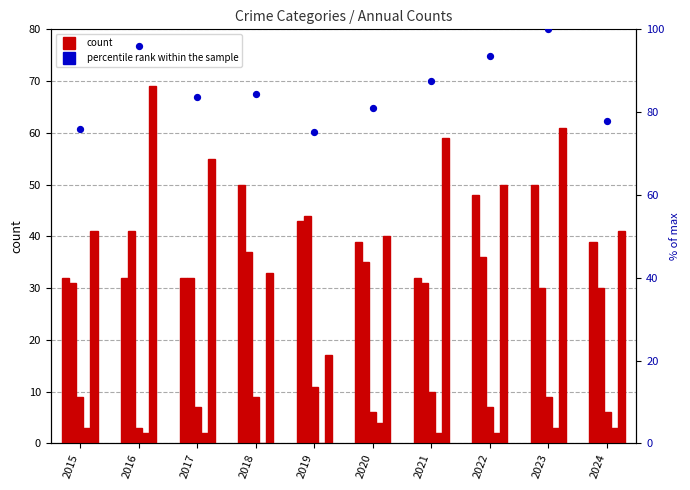

Which series contains the lowest Y value?

Homicide